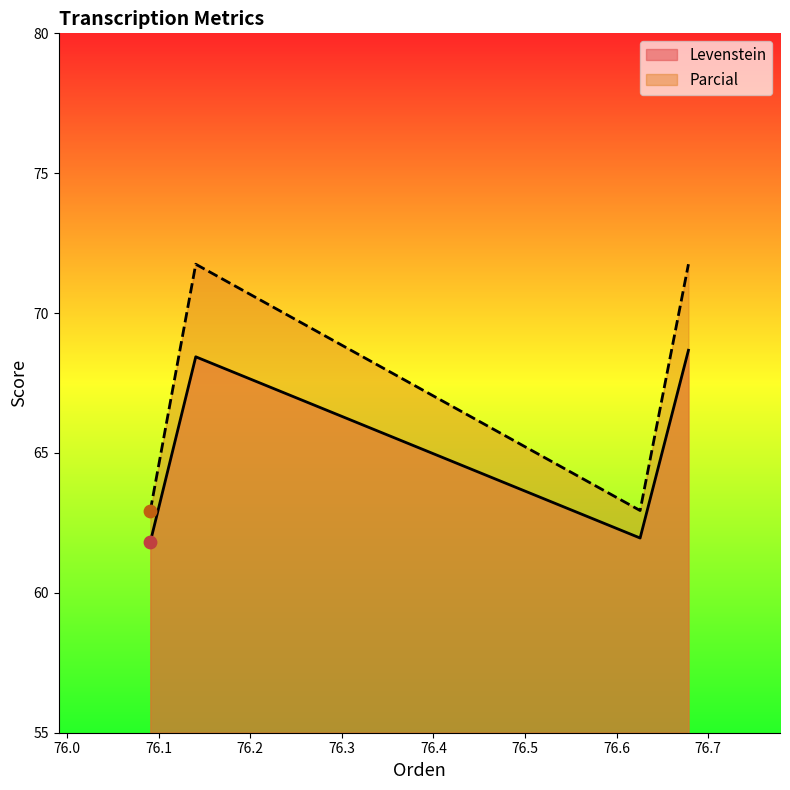

Which series reaches the maximum Y coordinate?

Parcial